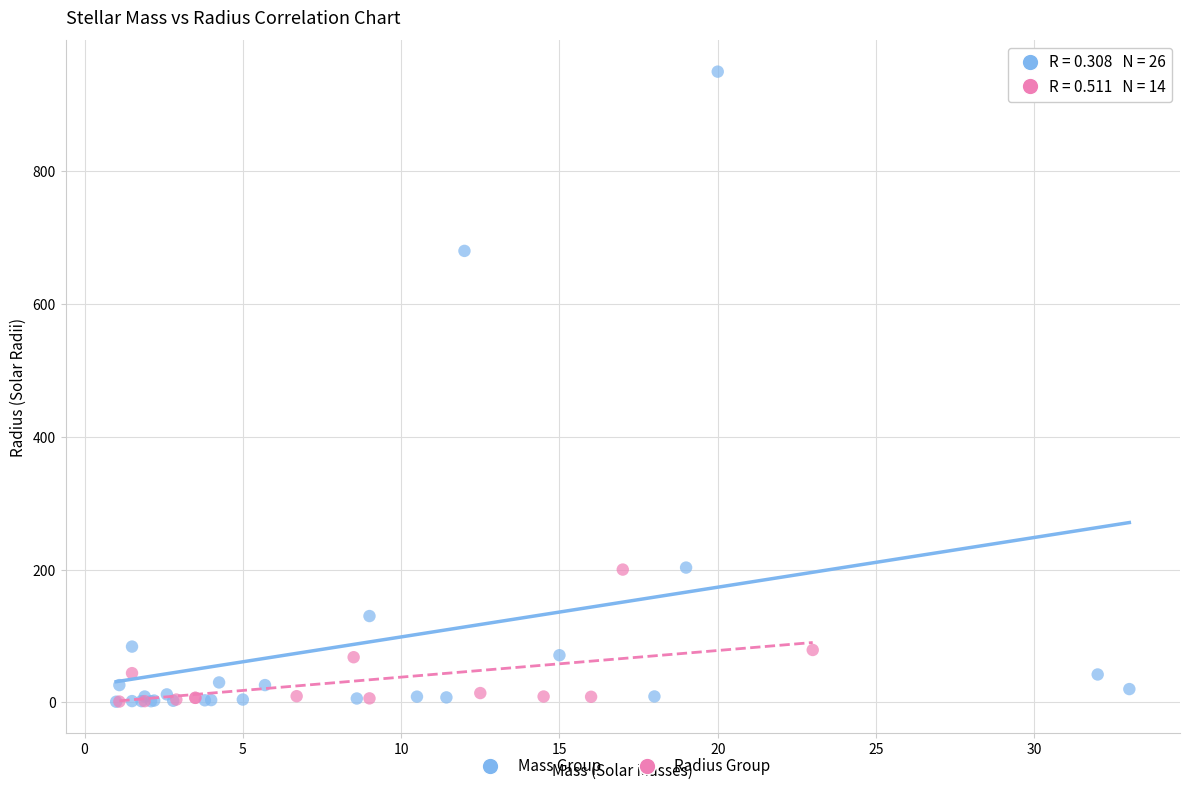

Which series has the widest spread of Y values?

Mass Group